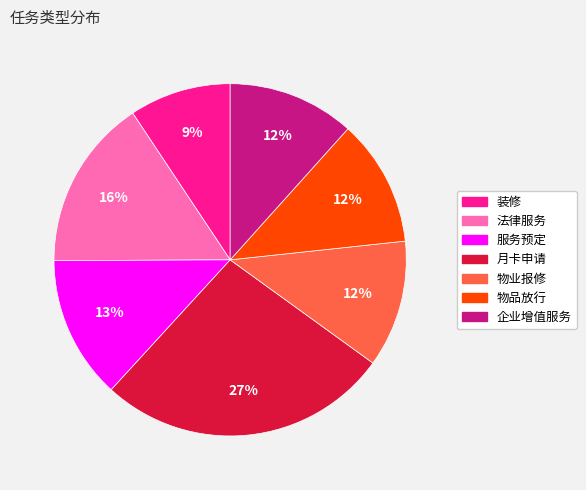

Approximately how many times larger is the value at 物品放行 compared to 服务预定?

0.9